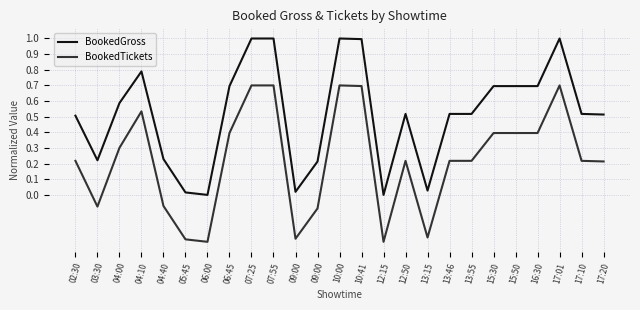

Rank the series at 07:55 from lowest to highest value.

BookedTickets, BookedGross